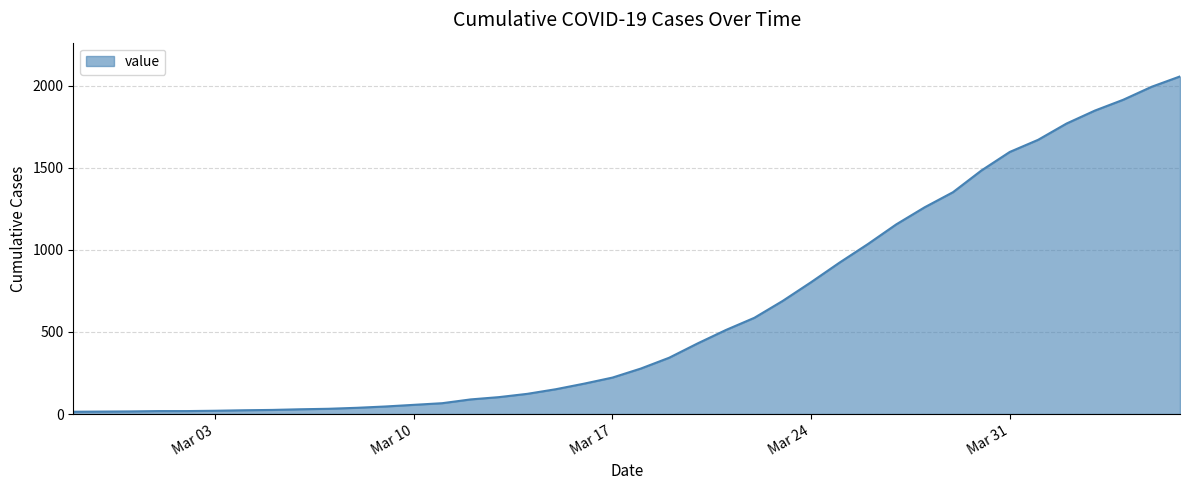

Does the chart have visible grid lines?

Yes